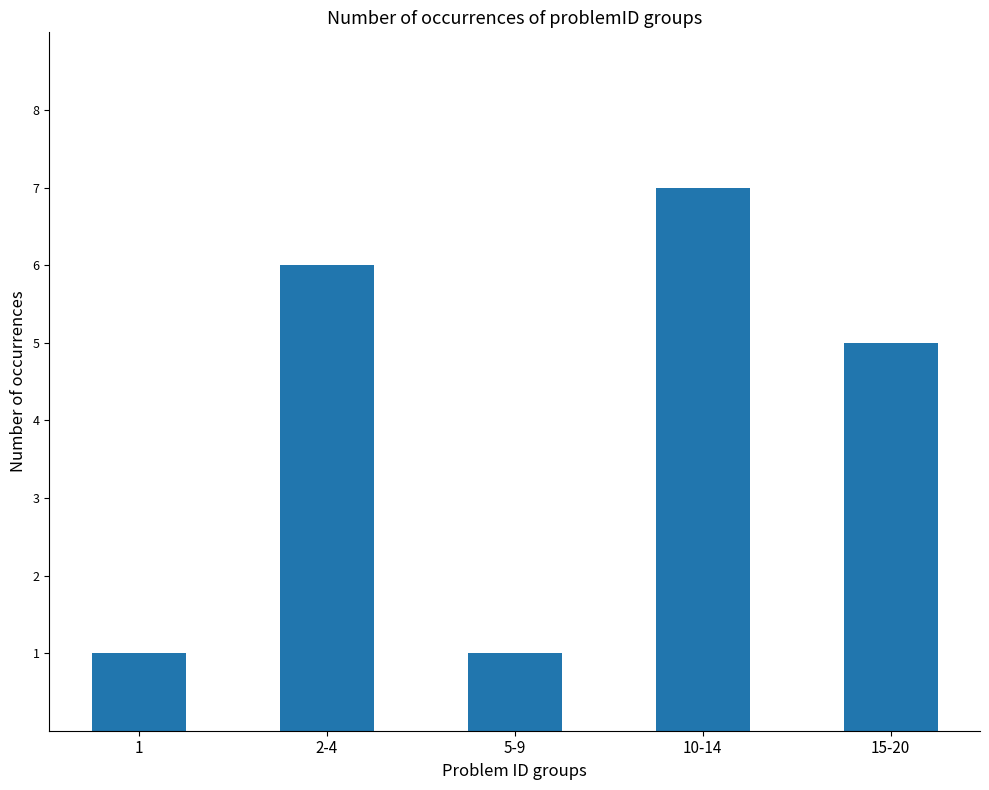

Are the bars horizontal?

No